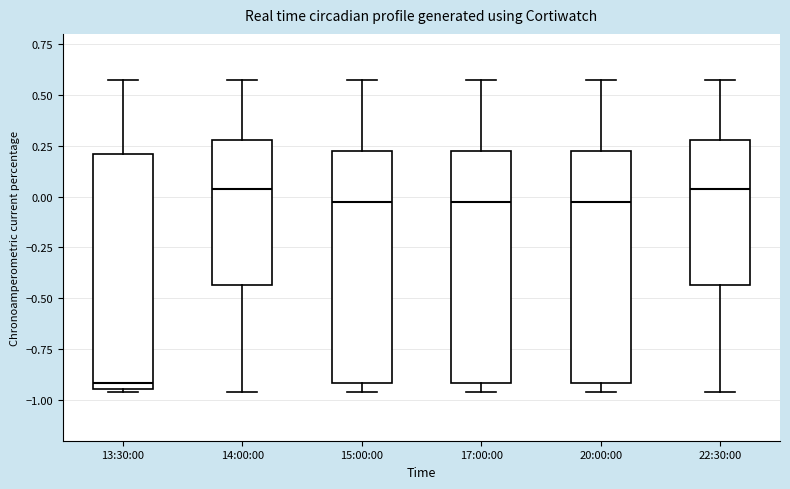

Which box has the lowest median line?

13:30:00